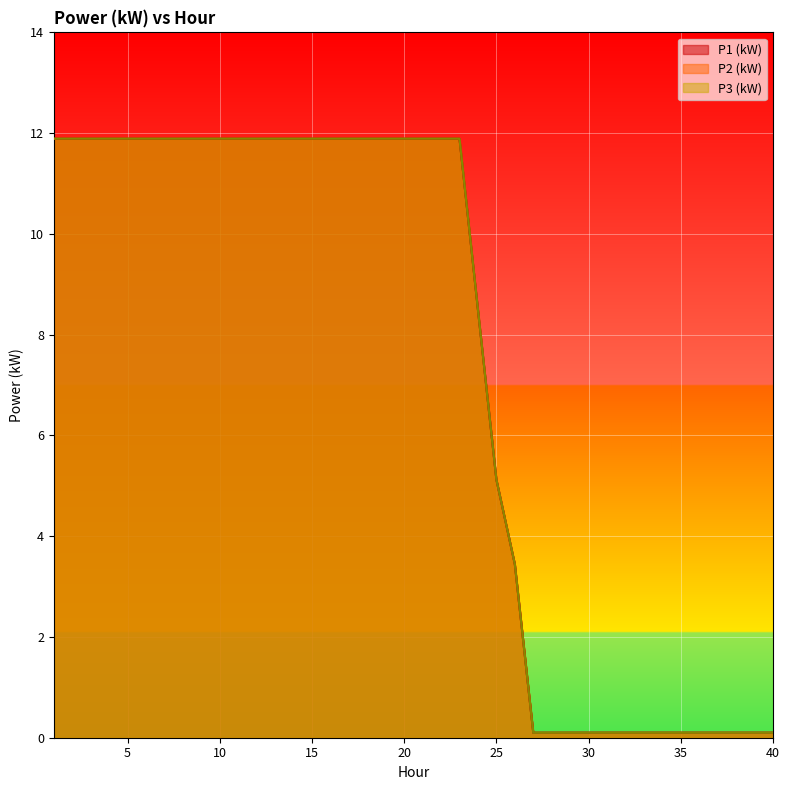

How many values in the P1 (kW) series are below 11?

17